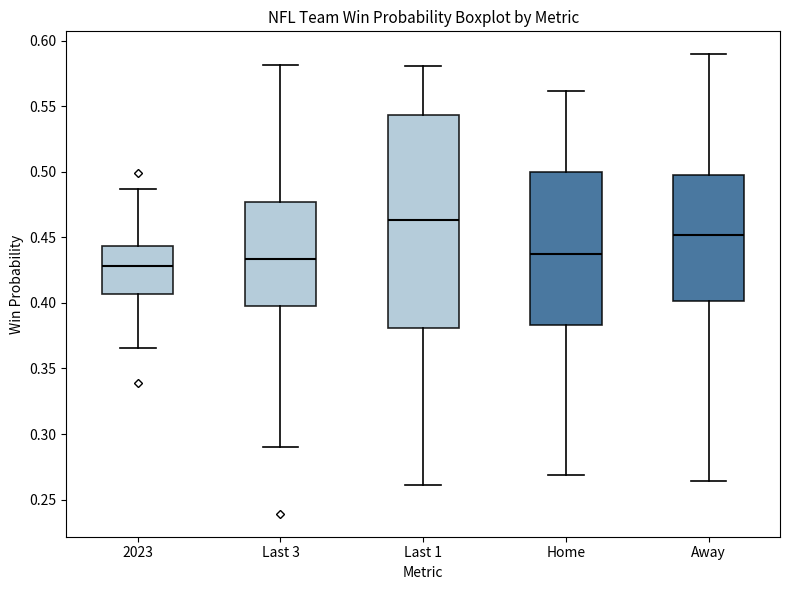

Where is the upper edge of the box for Last 3 on the y-axis? The values are not printed on the chart, so give them approximately, as read against the axis.

0.475